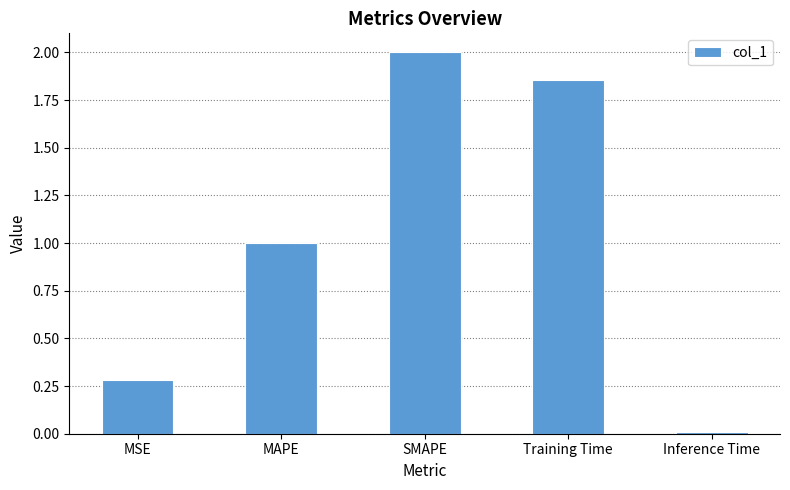

Rank the categories by value from highest to lowest.

SMAPE, Training Time, MAPE, MSE, Inference Time